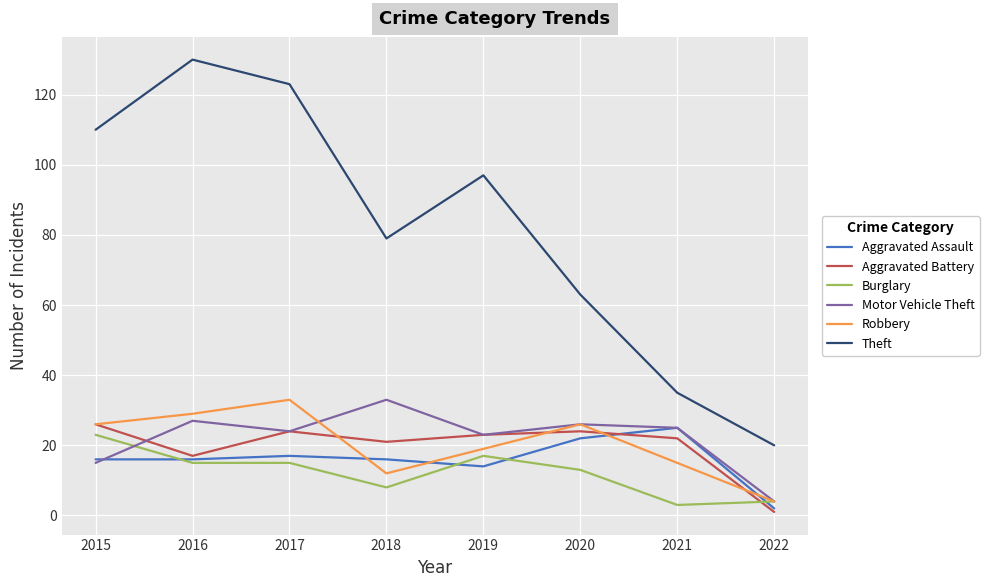

At which label does Aggravated Battery reach its minimum?

2022